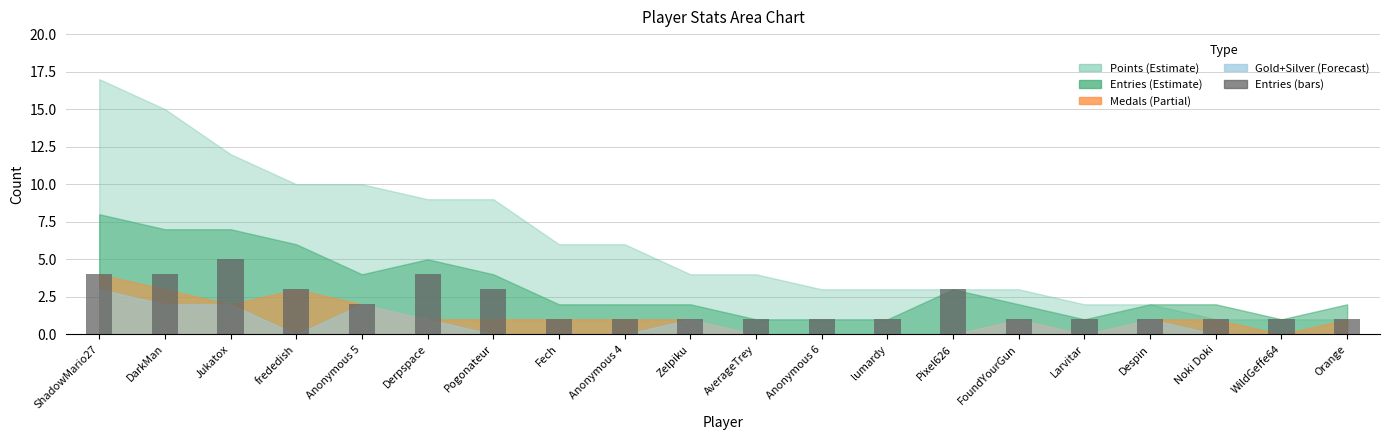

Between Zelpiku and Derpspace, which is larger?

Derpspace